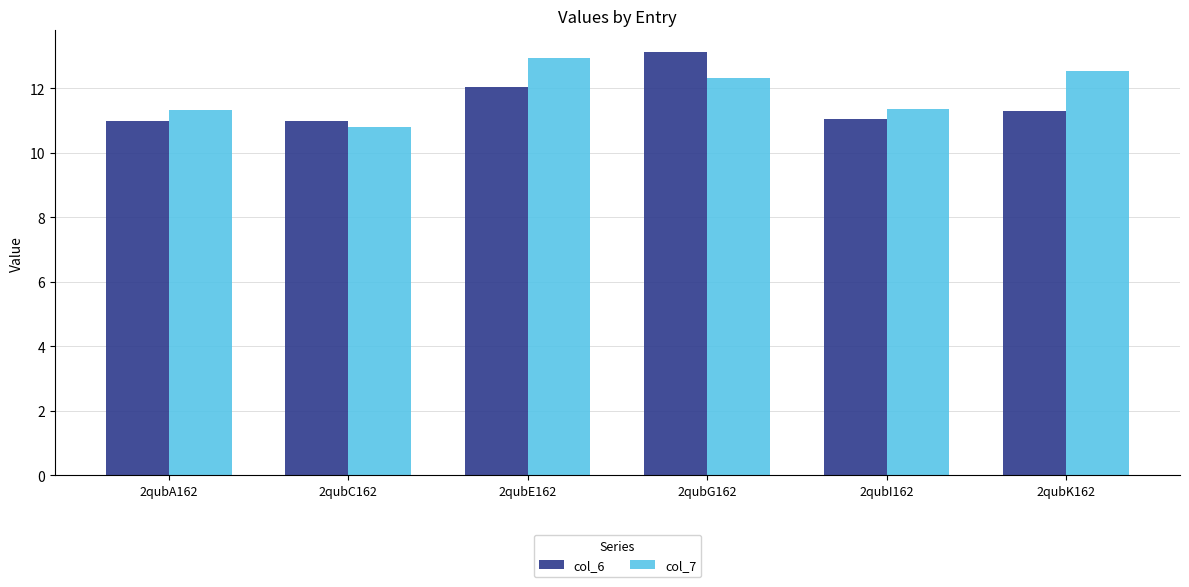

What is the average value of the col_7 series?

11.9